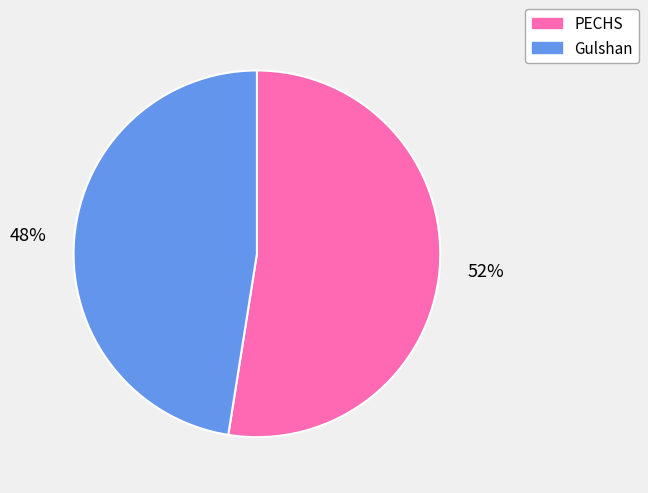

True or false: Gulshan accounts for 36% of the total.

False